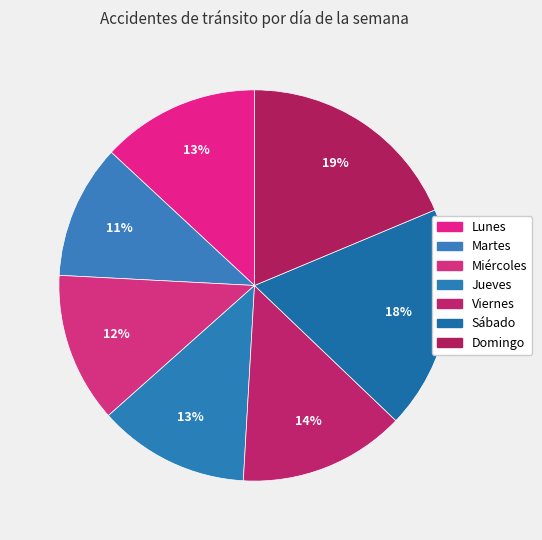

Does Viernes represent more than half of the total?

No